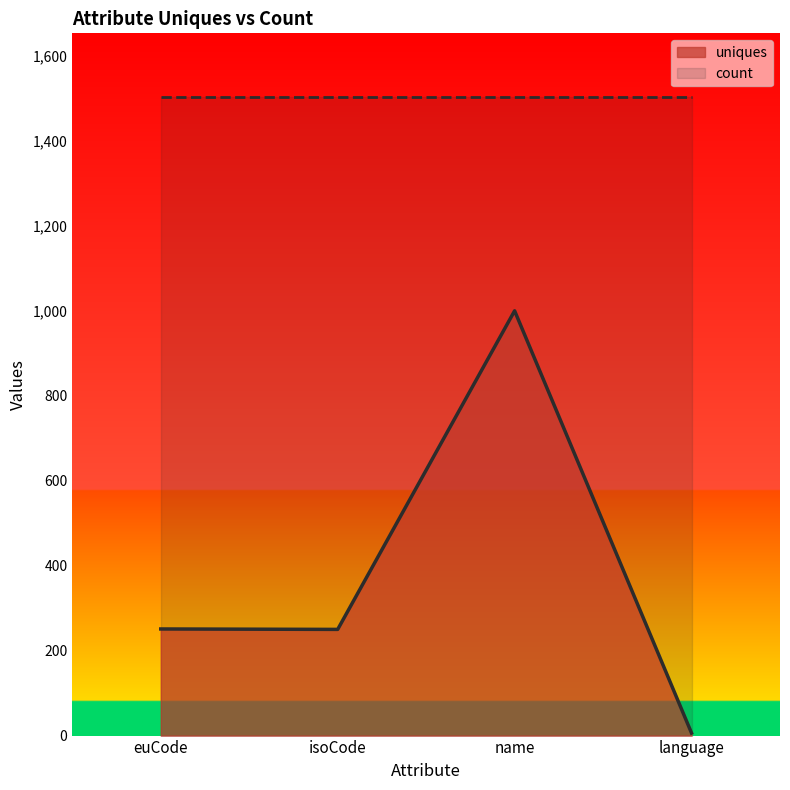

Is it true that the value at language is 11?

False